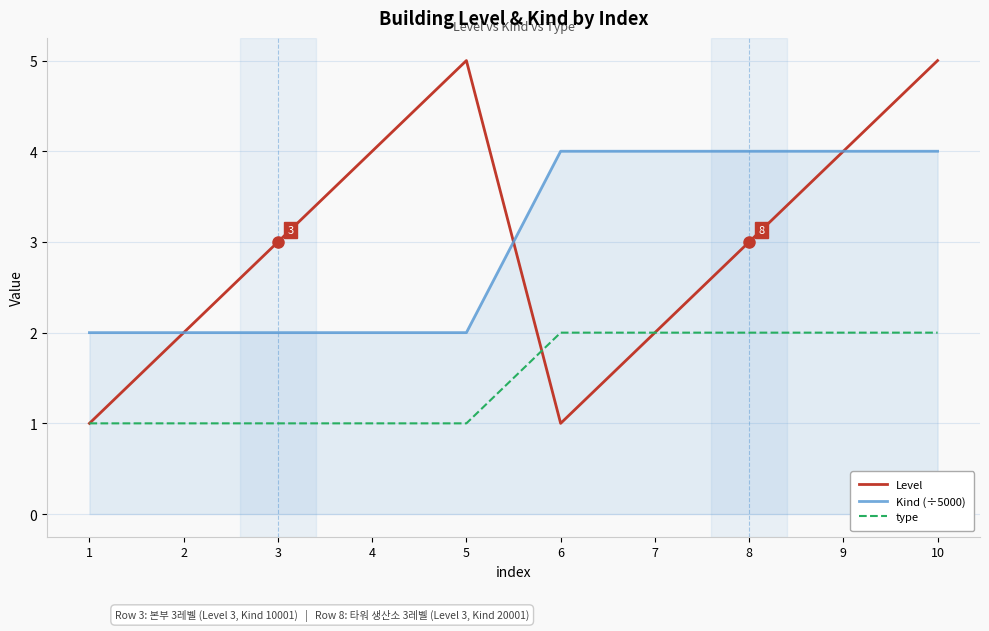

Is it true that Kind (÷5000) equals 2.0 at 3?

True